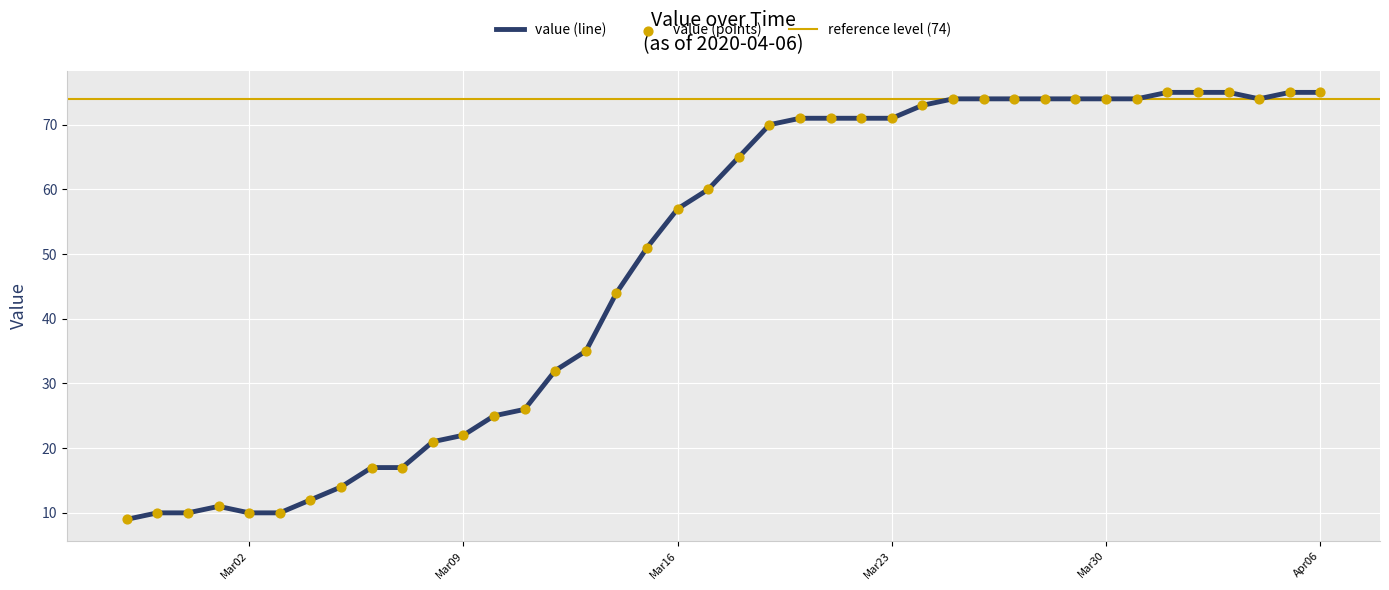

Between 2020-03-13 and 2020-04-04, which is larger?

2020-04-04